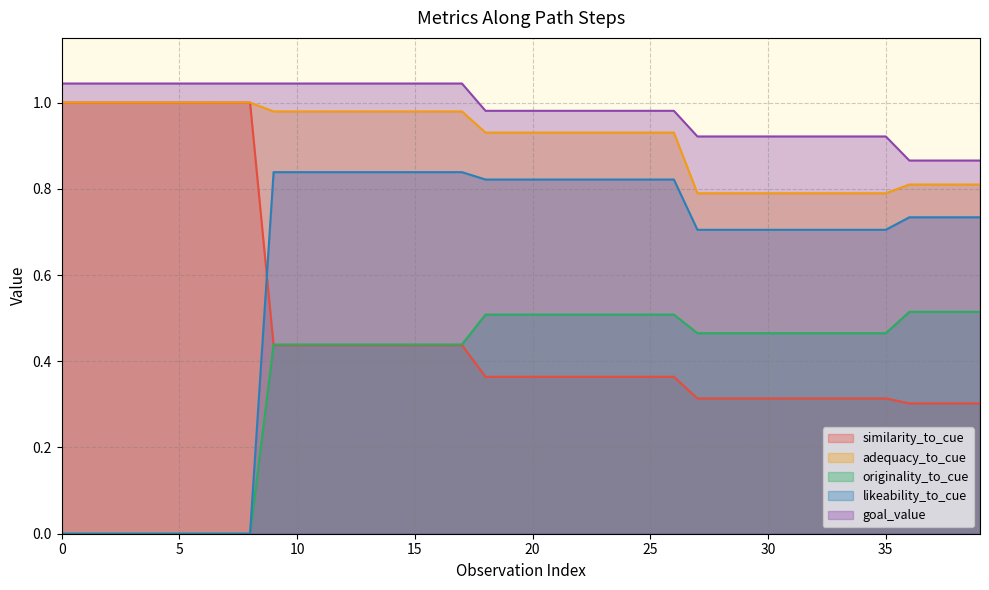

The value of adequacy_to_cue at 27 is 0.8. True or false?

True